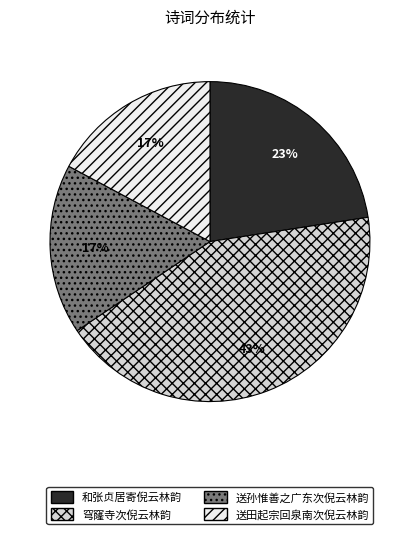

Which category has the biggest portion of the pie?

穹窿寺次倪云林韵